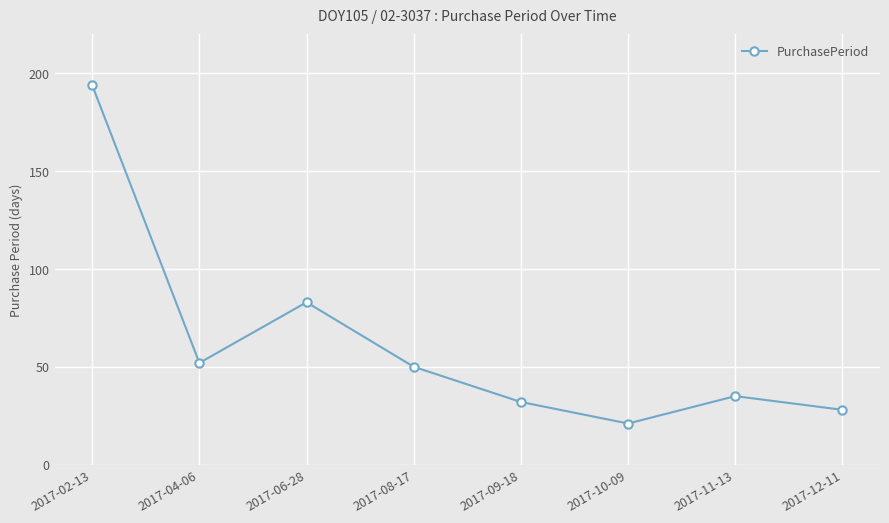

What is the label of the 8th point from the left?

2017-12-11